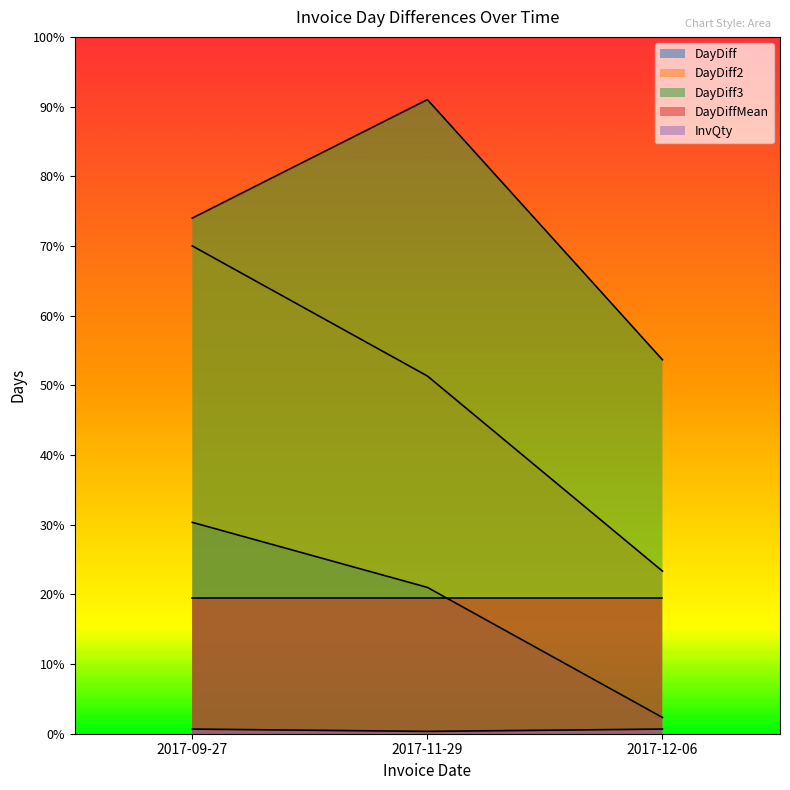

What is the total value across all series at 2017-11-29?

491